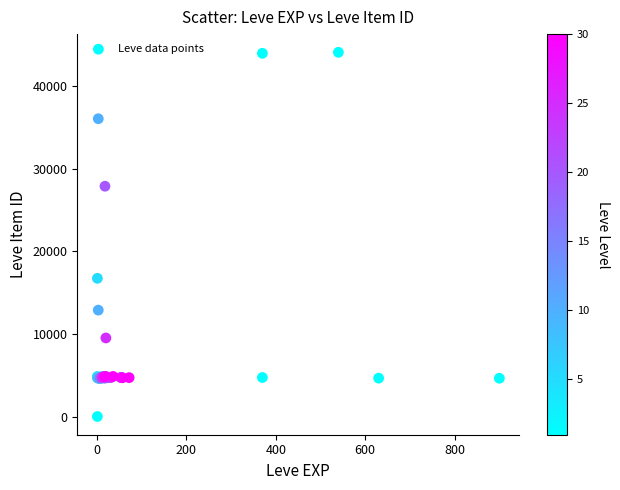

What Y value in the scatter plot is closest to 22050?

16734